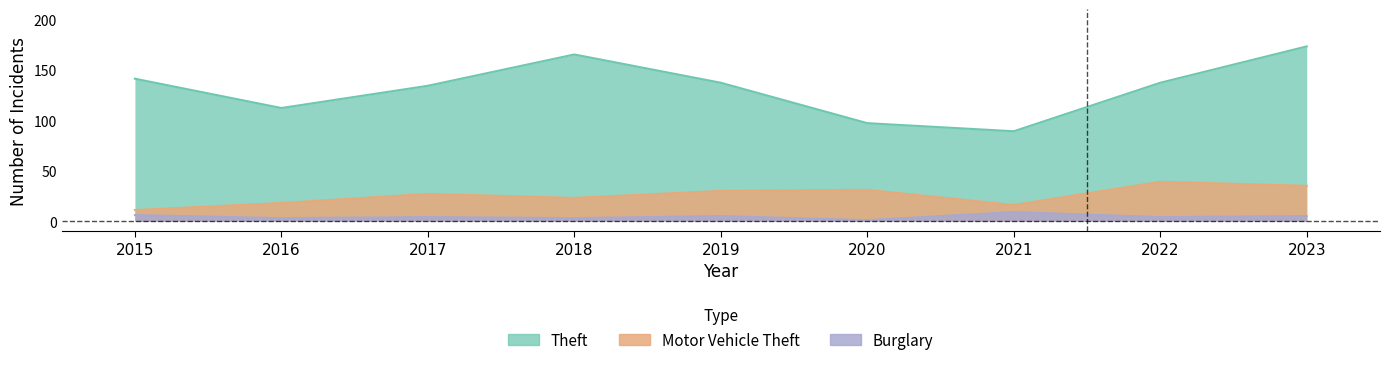

What is the difference between the highest and lowest values at 2017?

130